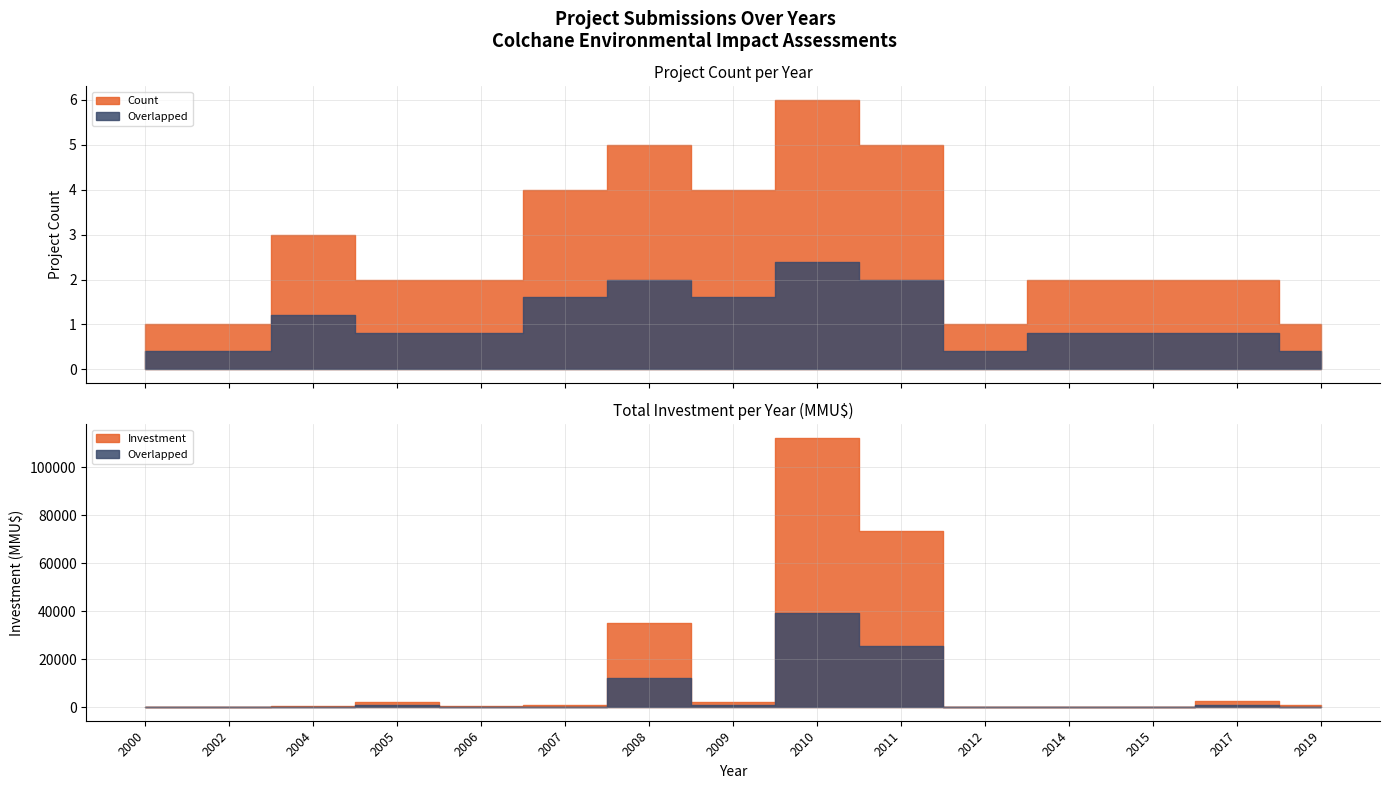

Where does the Investment(MMU$) series first go above 744?

2005